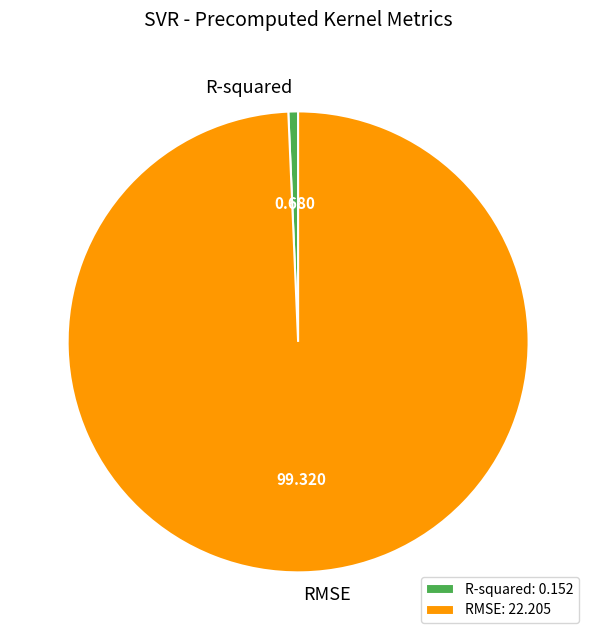

Which category accounts for the majority?

RMSE